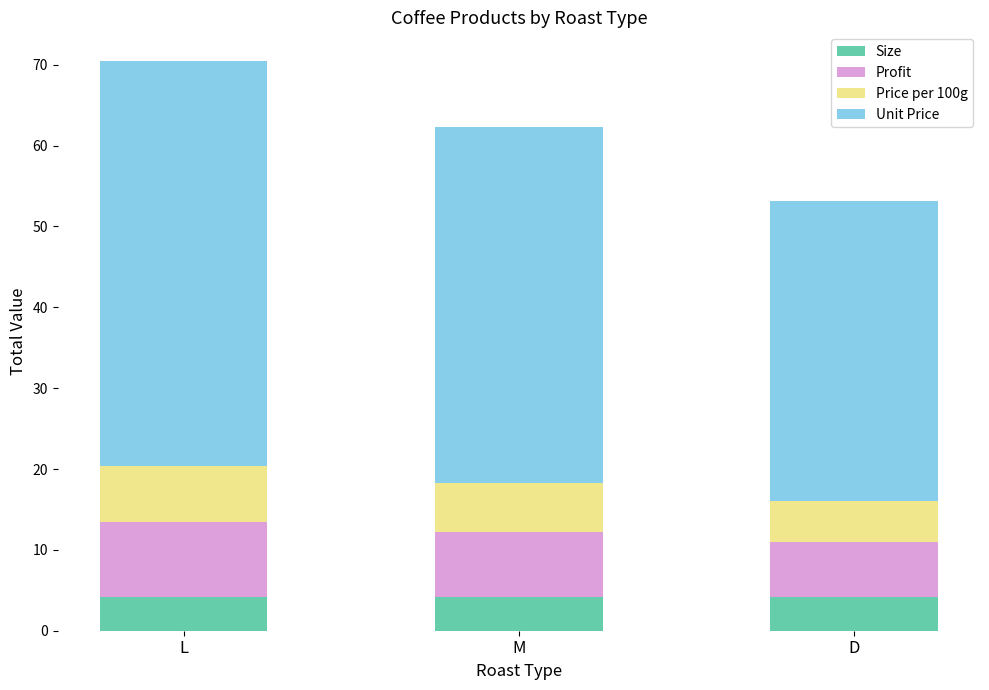

Count the number of categories in the chart.

3